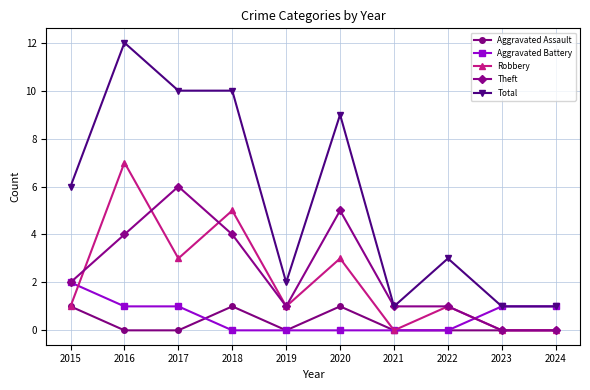

True or false: Total and Aggravated Assault intersect in this chart.

False